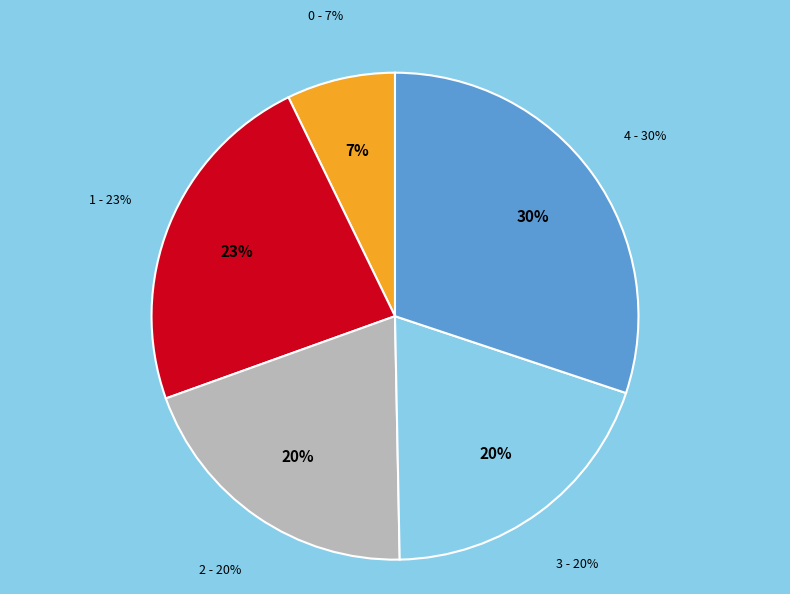

Is there any slice that represents more than half of the pie?

No